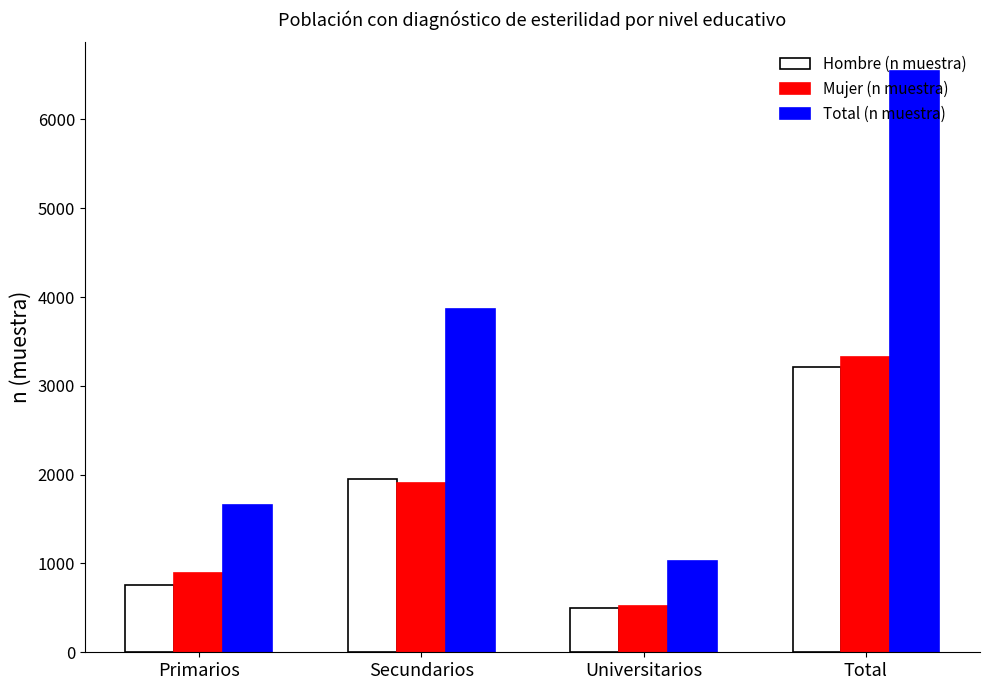

Count the number of data series in this chart.

3